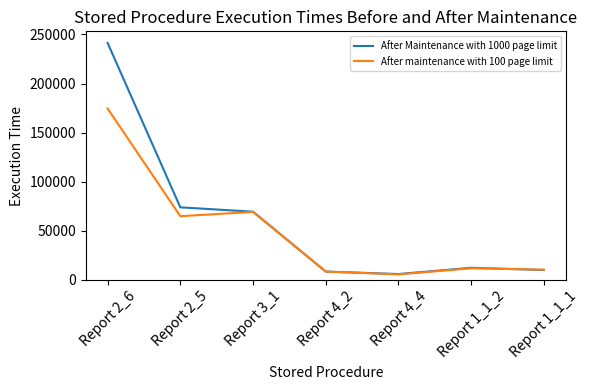

Where is After maintenance with 100 page limit nearest to the value 90118?

Report 3_1